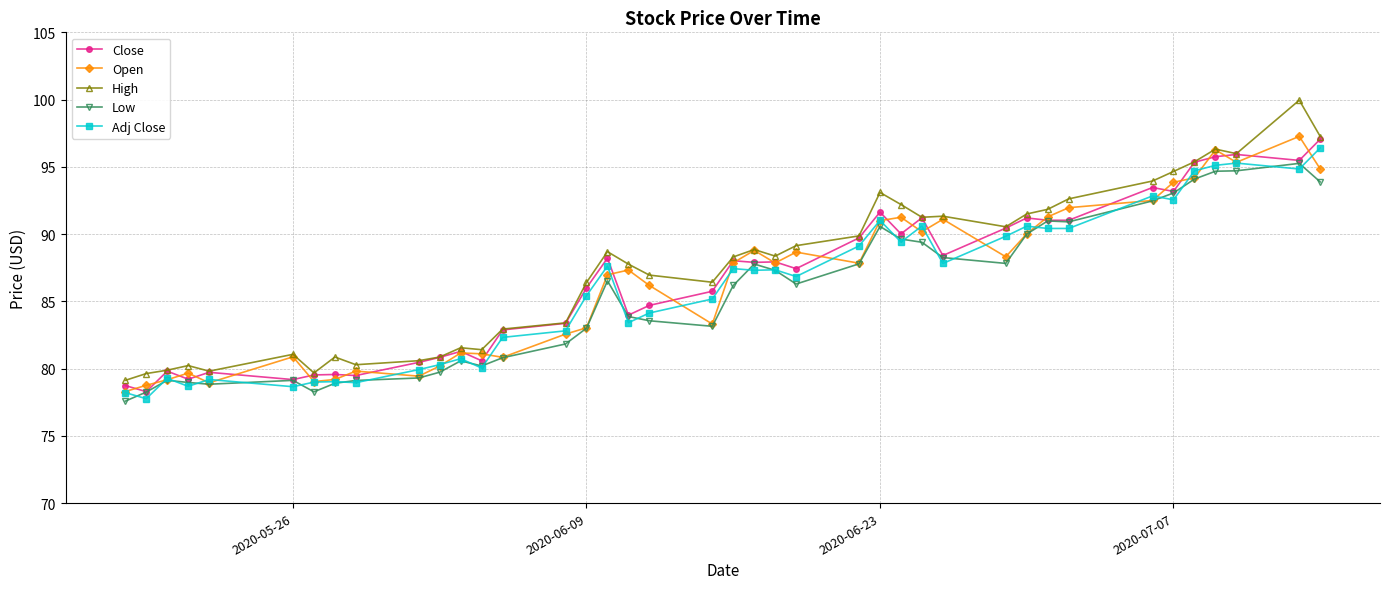

What is the difference between the second highest and second lowest values in the Open series?

17.5